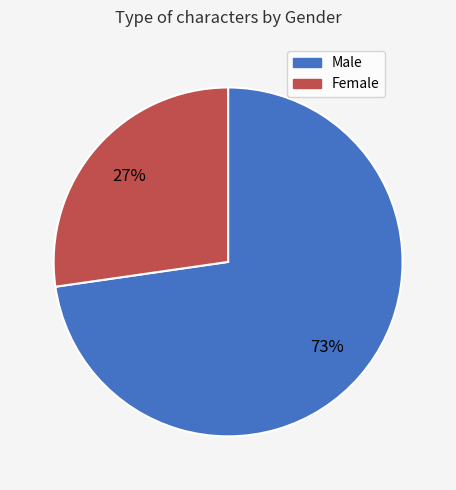

To the nearest percent, what is the combined percentage of Male and Female?

100%